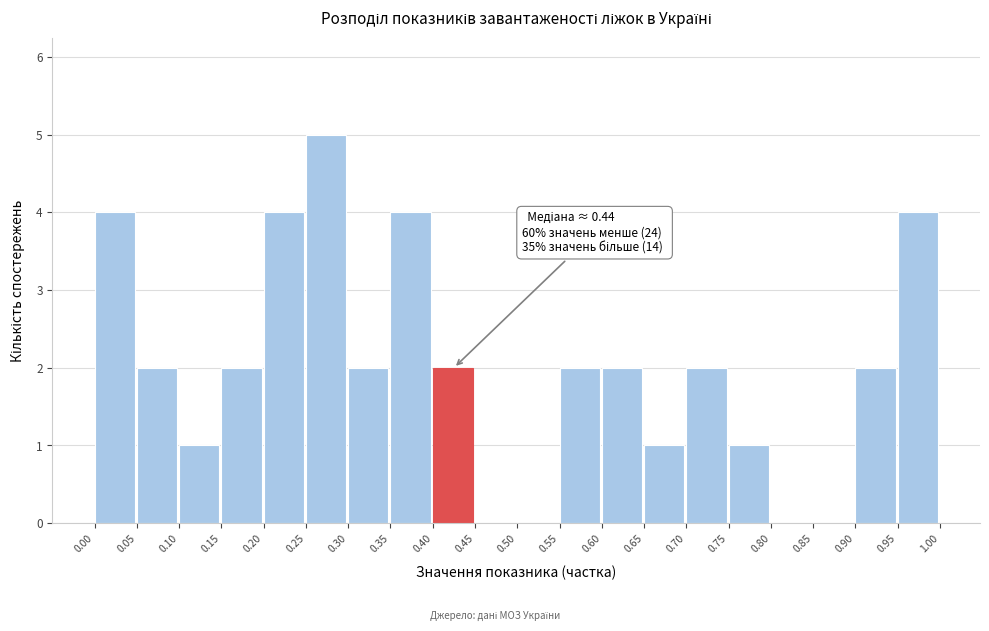

Which range on the x-axis has the tallest bar?

0.25 to 0.30